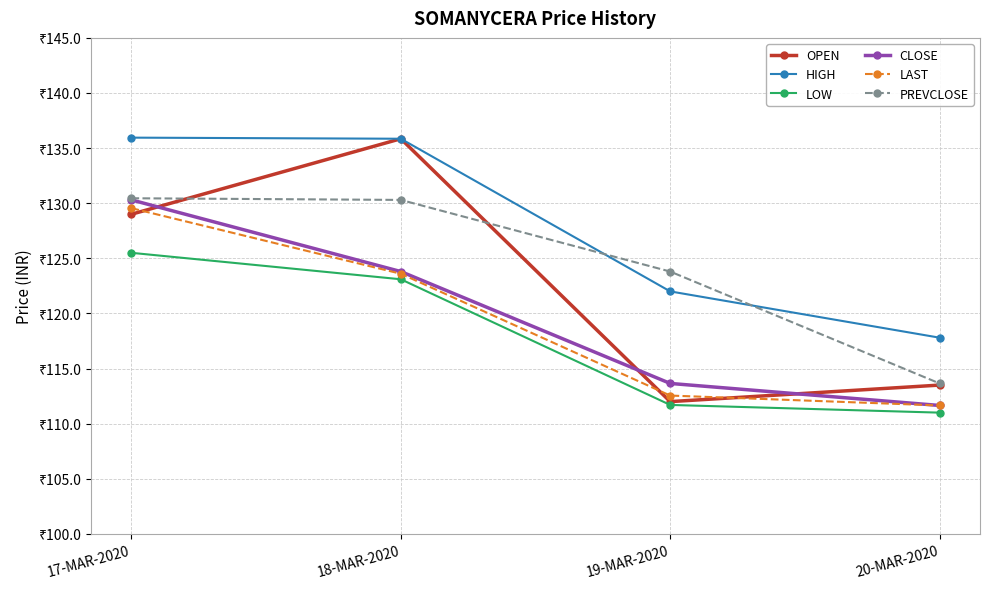

Between 18-MAR-2020 and 19-MAR-2020, which series saw the biggest shift?

OPEN